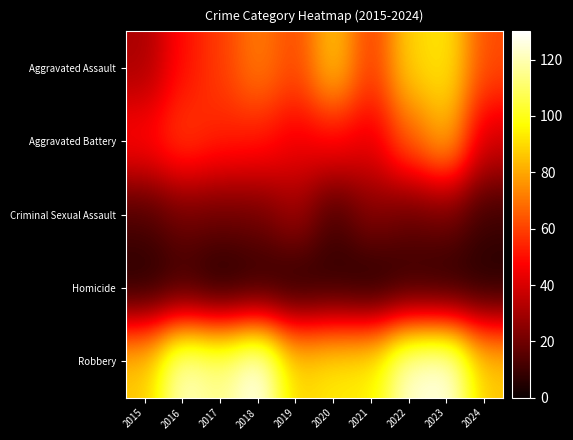

At which category is the sum across all series the highest?

2023